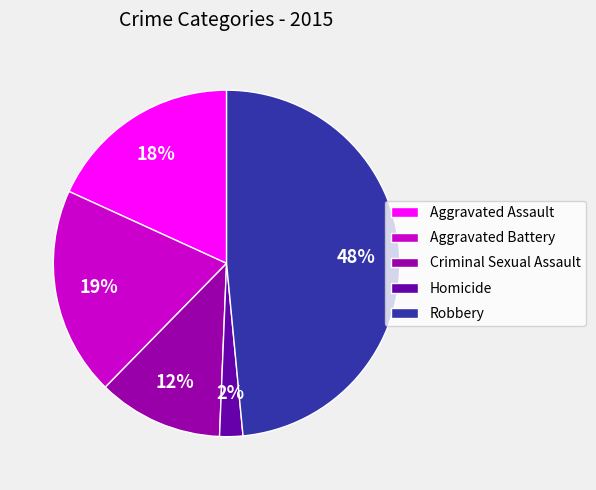

To the nearest percent, what is the difference between the largest and smallest slice percentages?

46%